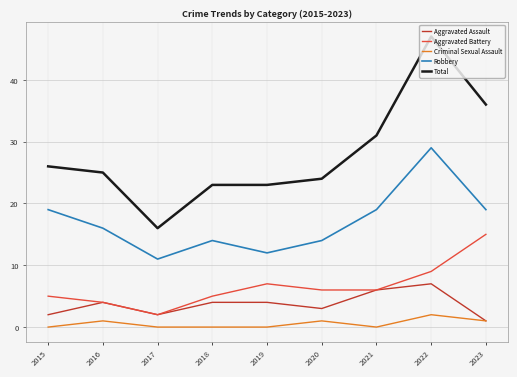

What is the spread (max minus min) of values at 2022?

45